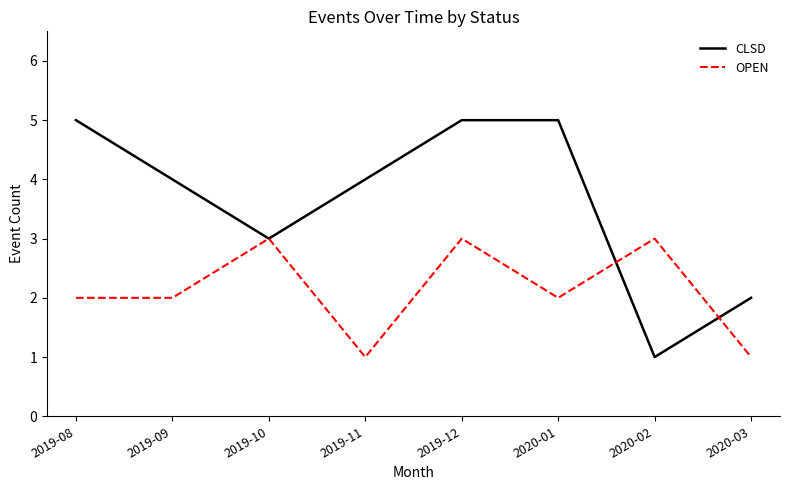

Reading left to right, transcribe all the data shown in this chart.

CLSD: 2019-08=5	2019-09=4	2019-10=3	2019-11=4	2019-12=5	2020-01=5	2020-02=1	2020-03=2
OPEN: 2019-08=2	2019-09=2	2019-10=3	2019-11=1	2019-12=3	2020-01=2	2020-02=3	2020-03=1